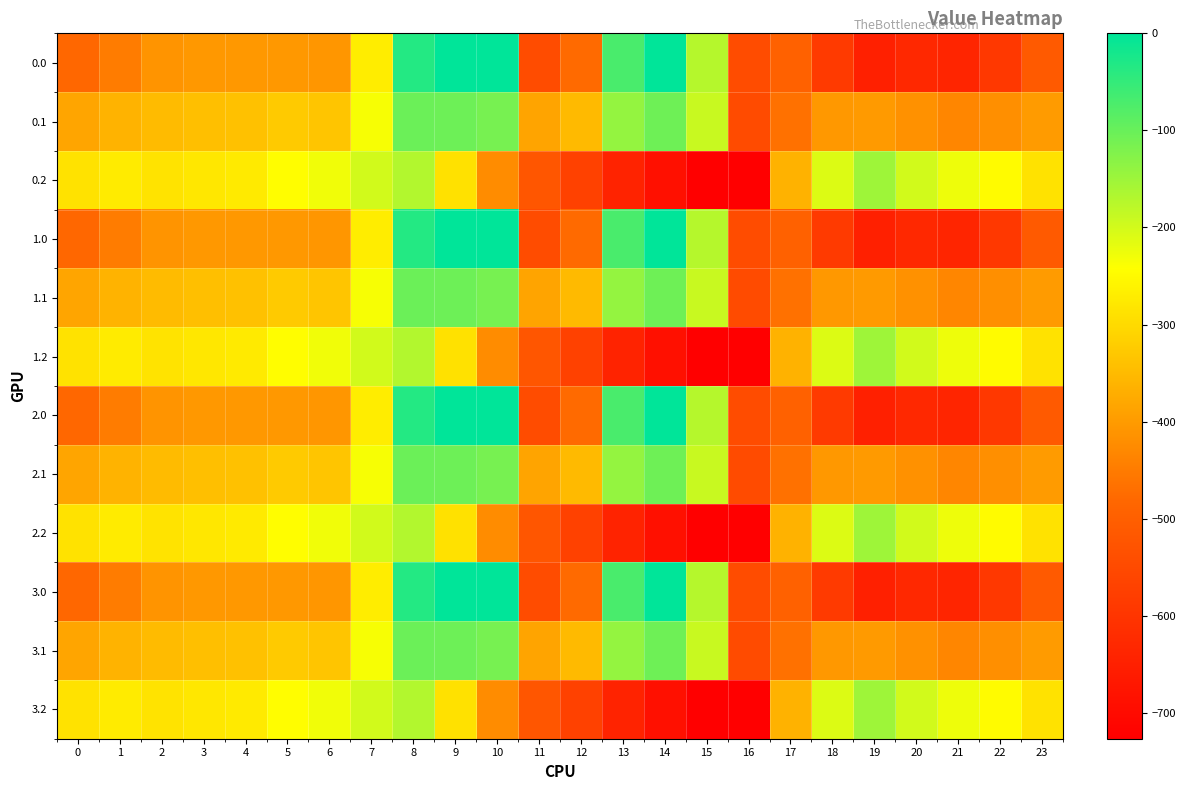

List the series in order of their peak value, highest first.

0.0, 1.0, 2.0, 3.0, 0.1, 1.1, 2.1, 3.1, 0.2, 1.2, 2.2, 3.2